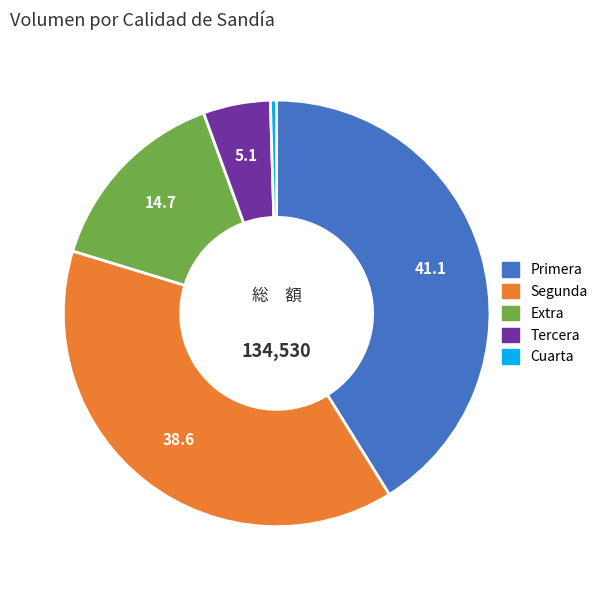

Between Segunda and Extra, which is larger?

Segunda